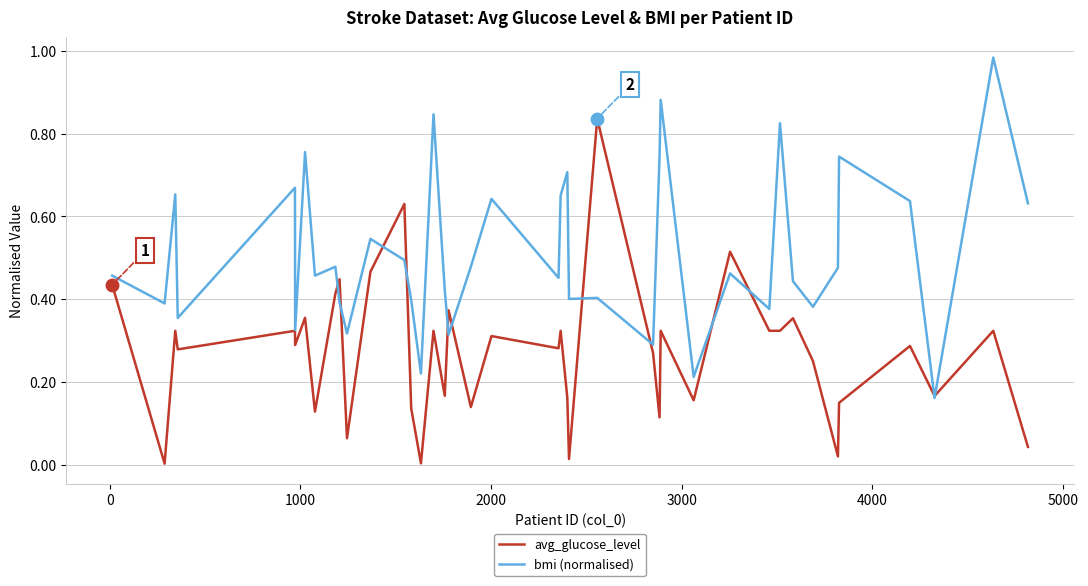

Which series has the largest total across all categories?

bmi (normalised)